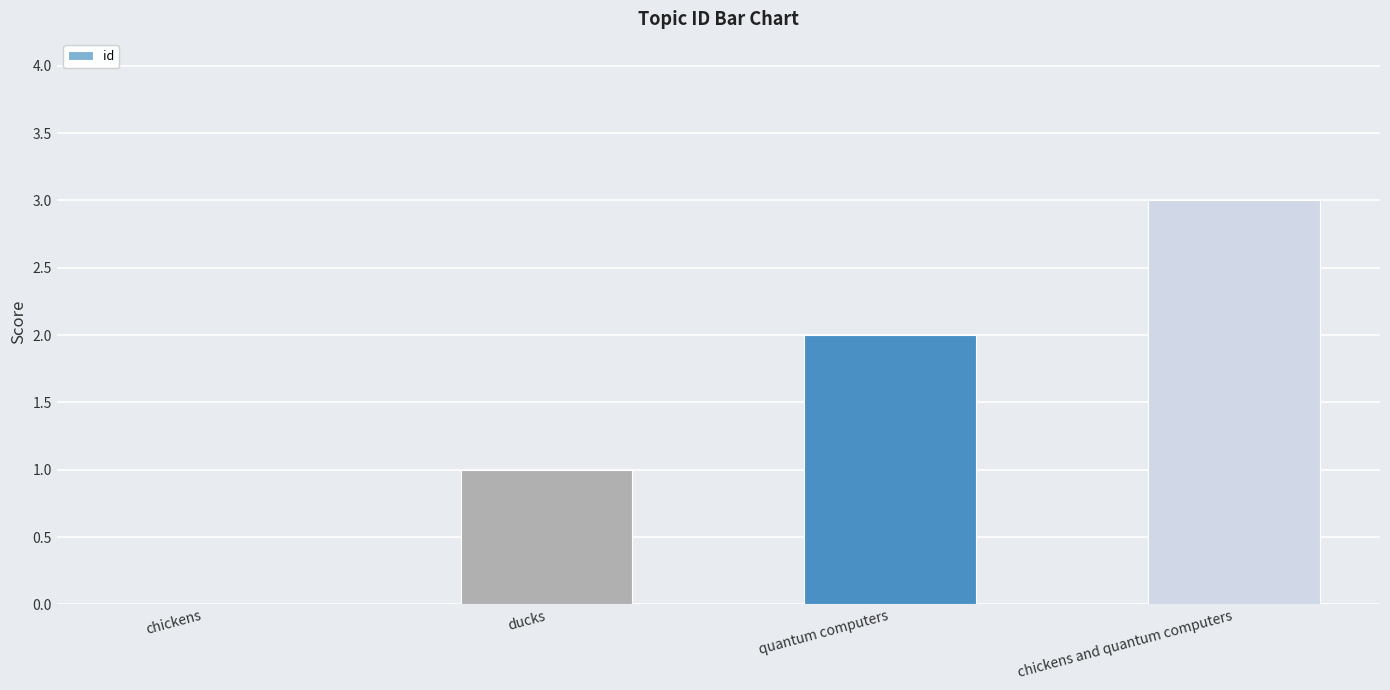

What is the change in value from chickens to ducks?

+1